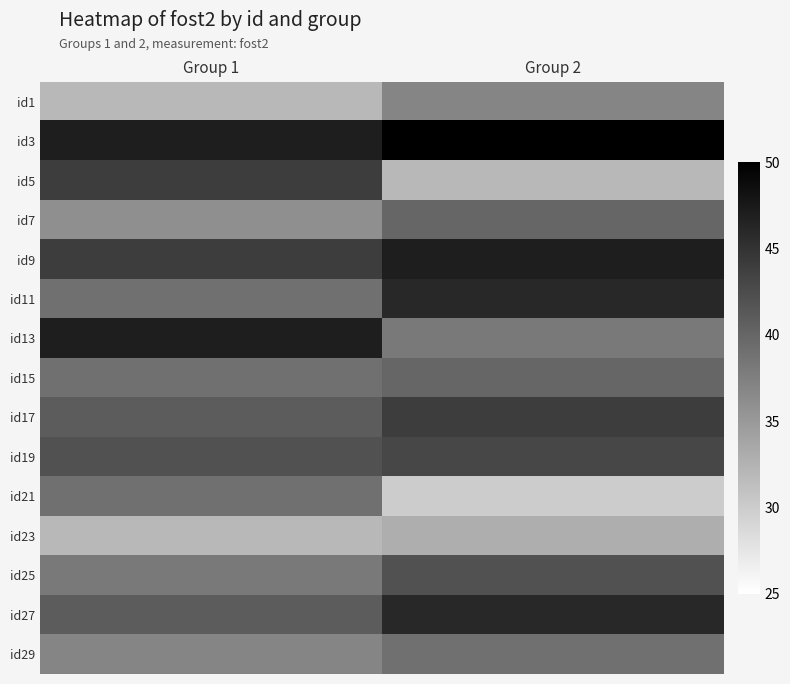

Which has a higher value, Group 2 or Group 1?

Group 2